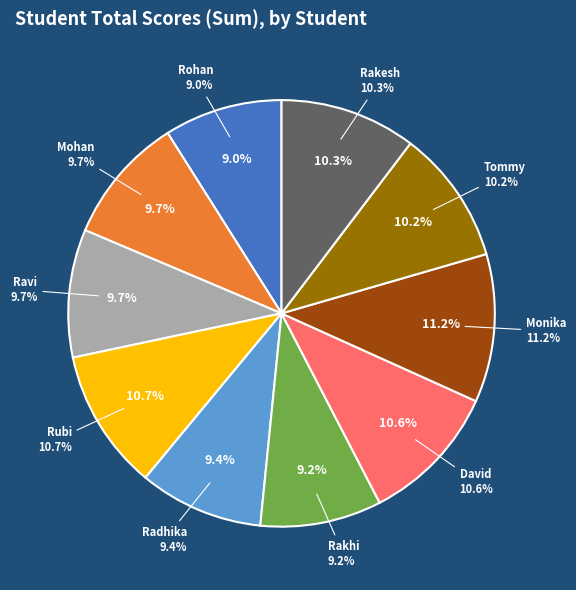

Combined, do Mohan and Tommy account for over 50%?

No